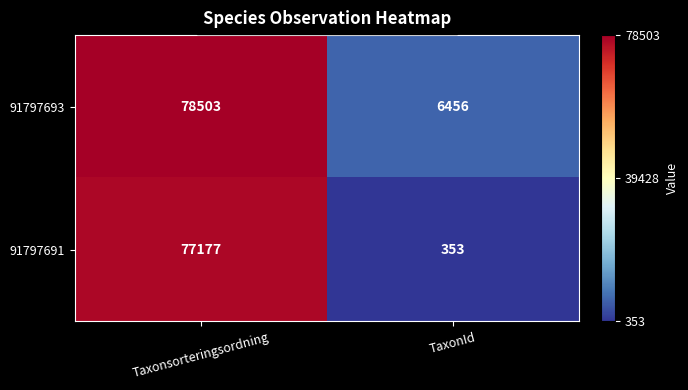

What is the difference between the highest and lowest values at TaxonId?

6103